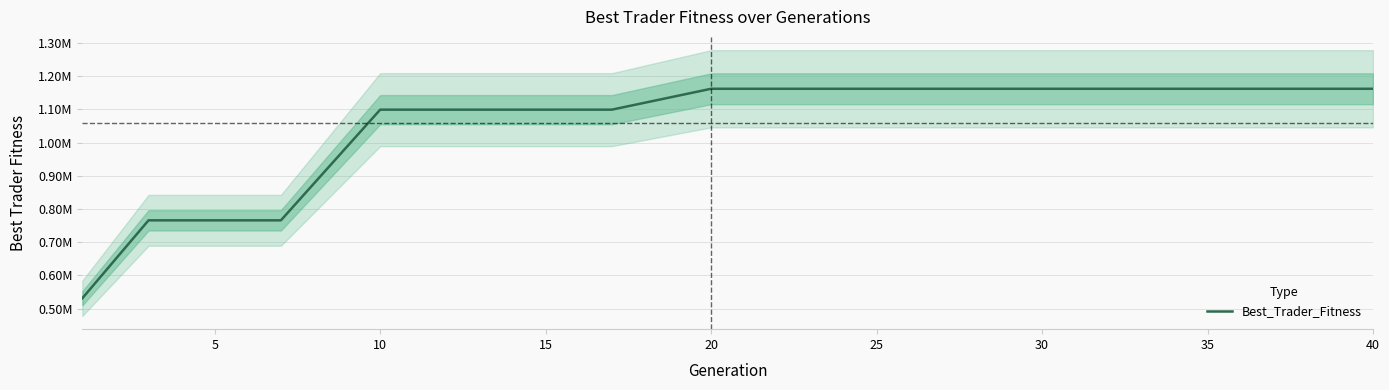

What is the difference between the maximum and minimum values?

630829.7